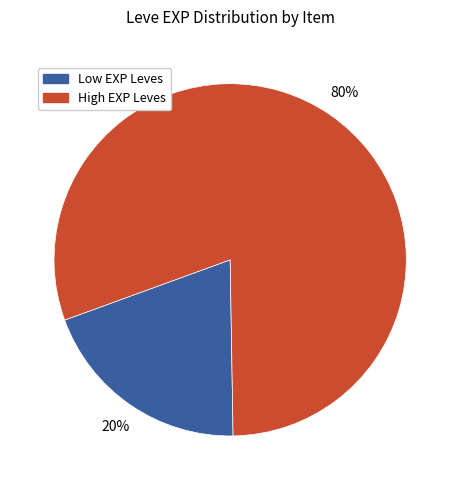

Is there any slice that represents more than half of the pie?

Yes